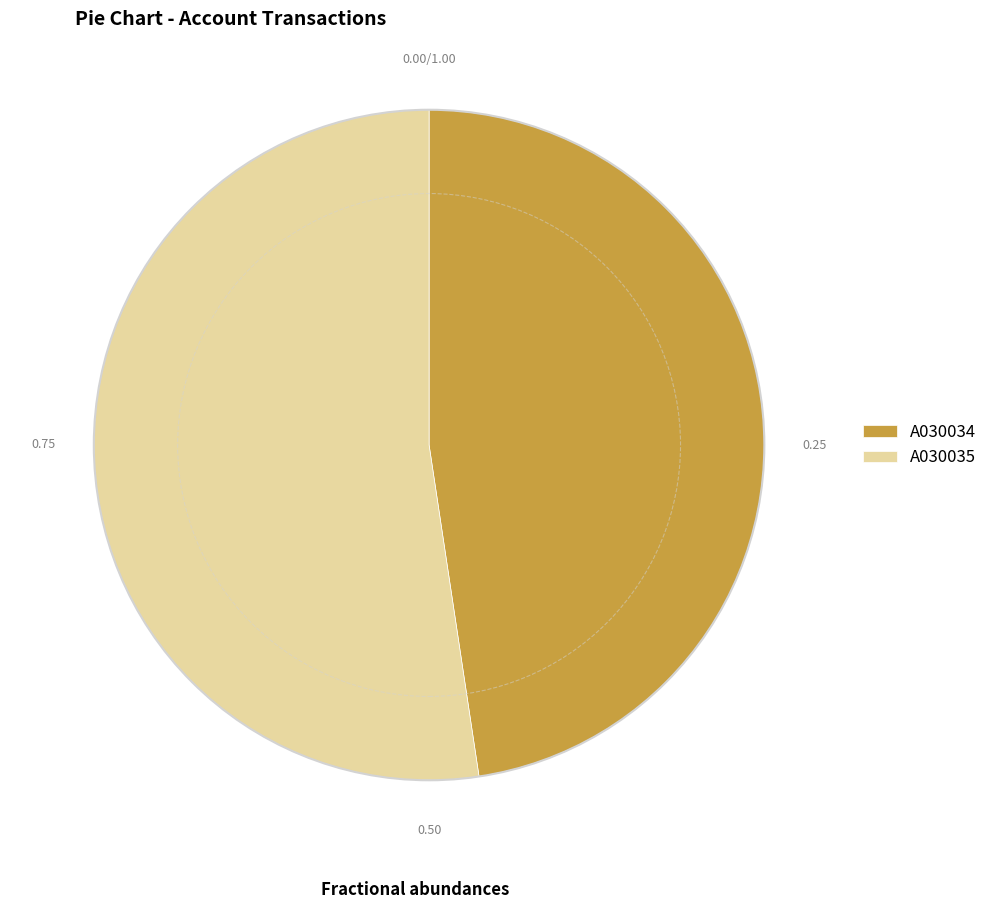

Is the sum of A030035 and A030034 greater than half?

Yes